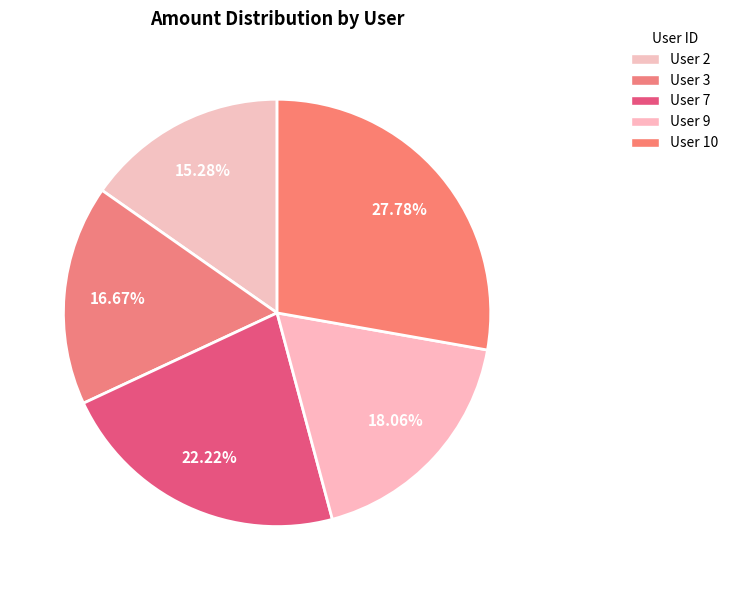

How many slices are in this pie chart?

5